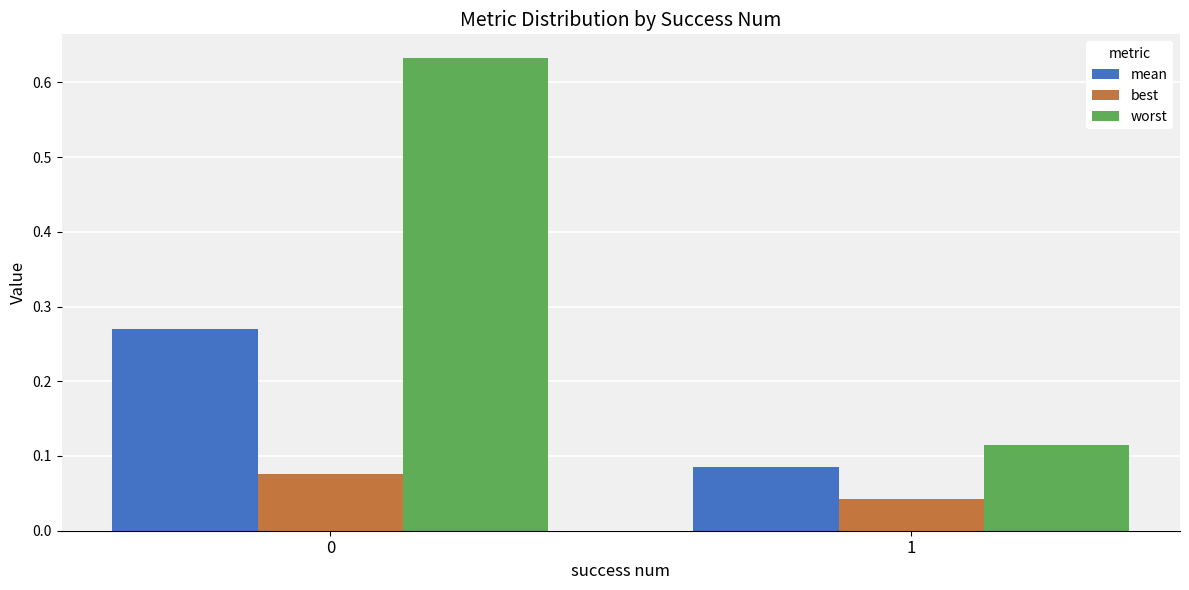

What is the difference between the maximum and minimum values in the worst series?

0.5